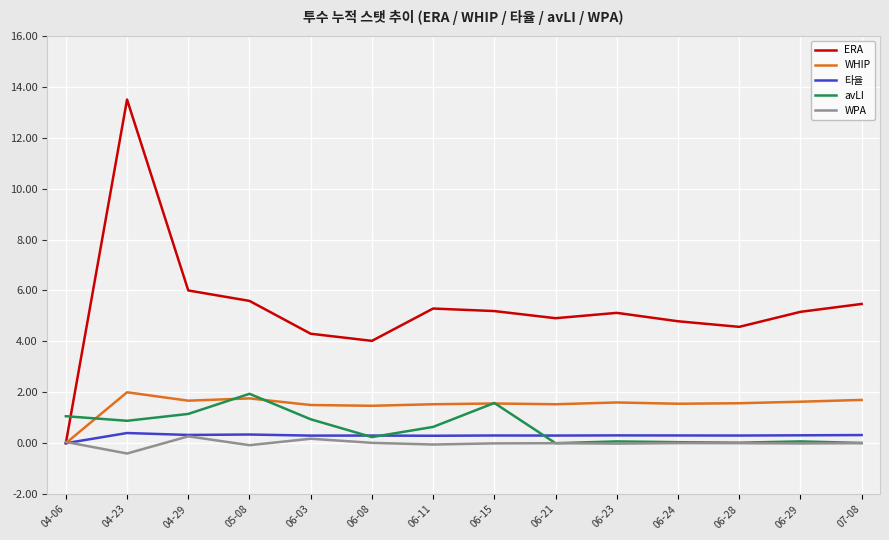

Is it true that ERA equals 5.5 at 07-08?

True